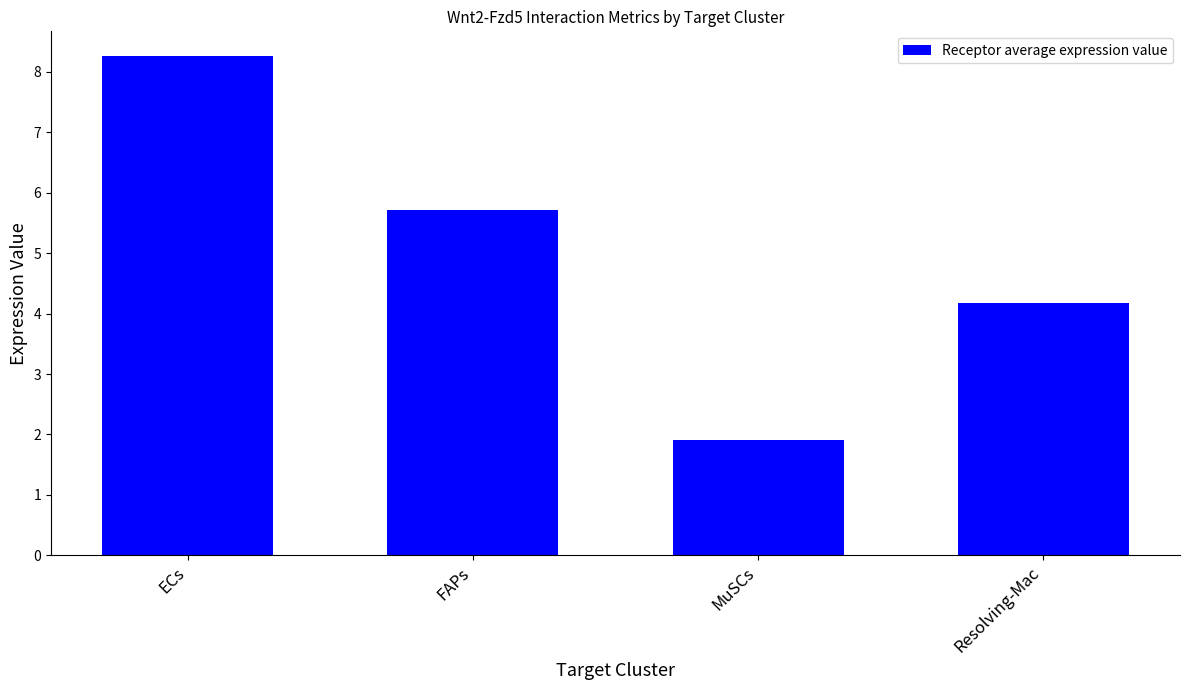

What is the greatest value displayed?

8.3